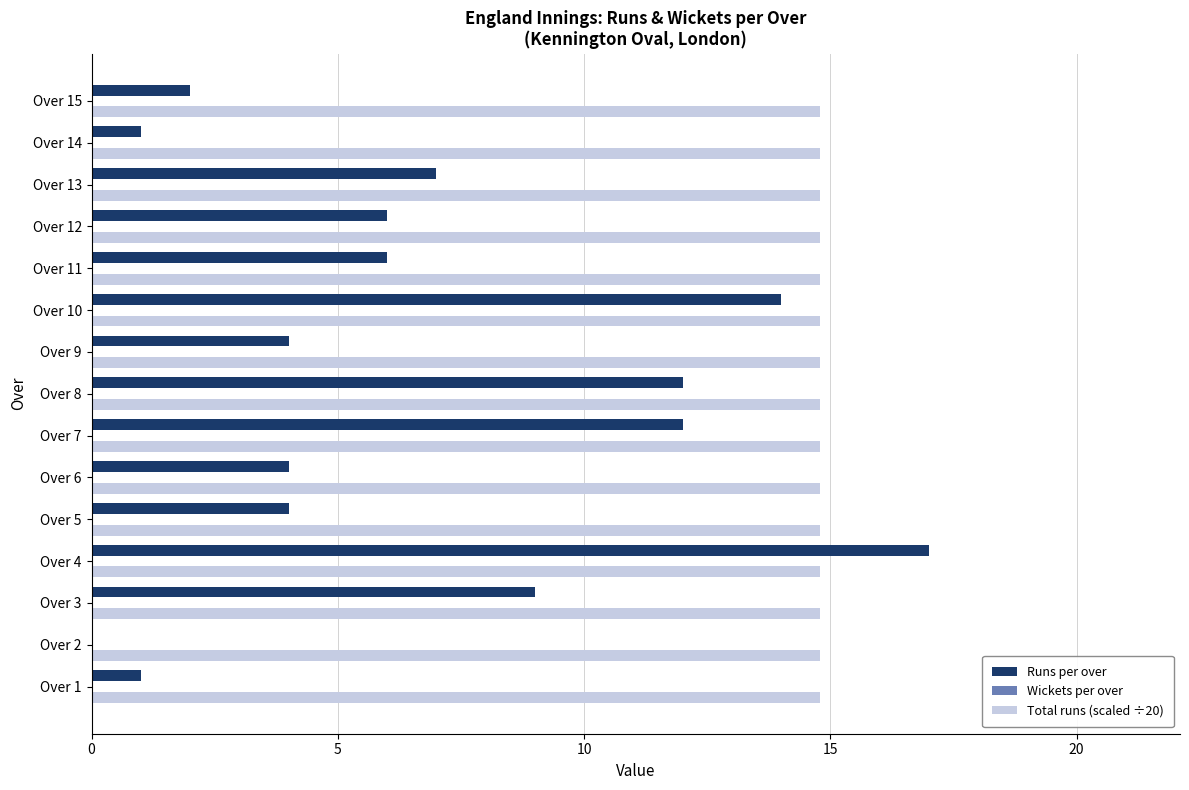

Which series has the largest total across all categories?

Total runs (scaled ÷20)